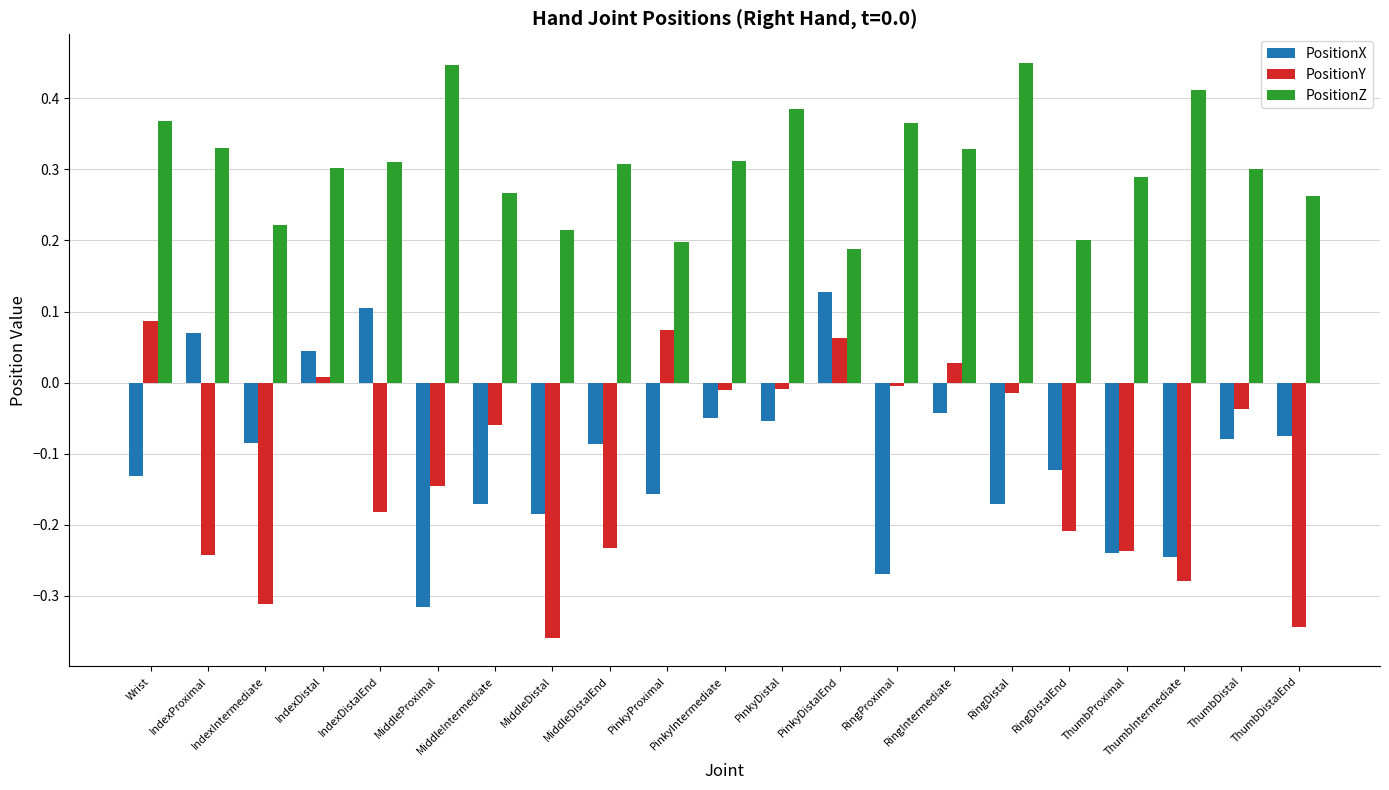

The value of PositionZ at MiddleDistal is 0.1. True or false?

False